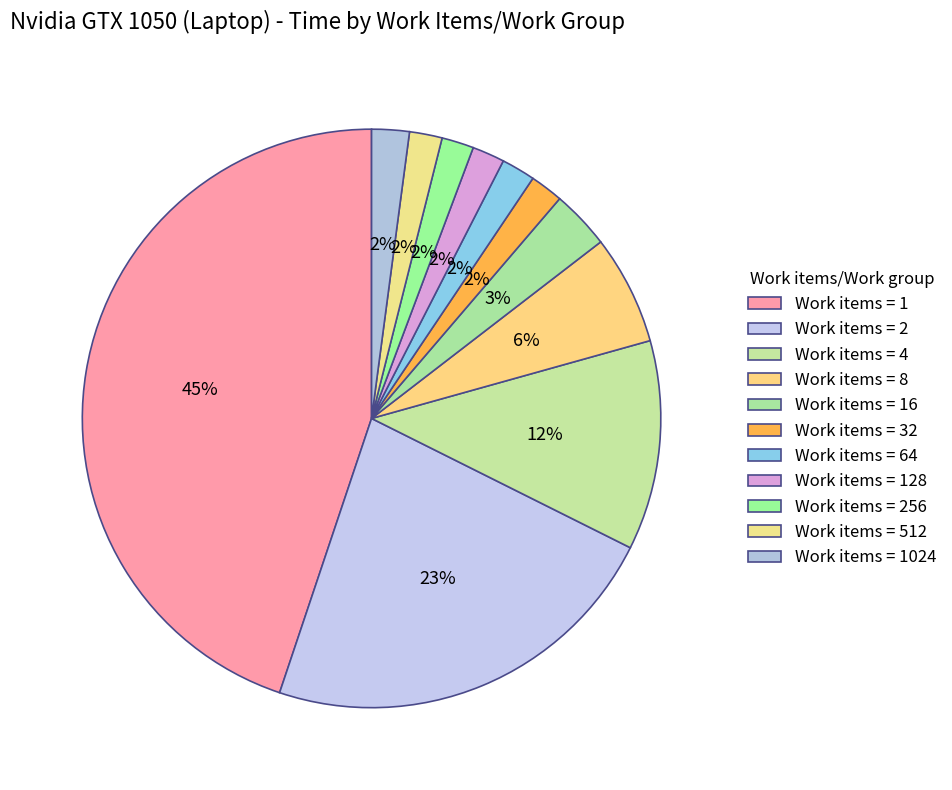

How many segments does this pie chart have?

11